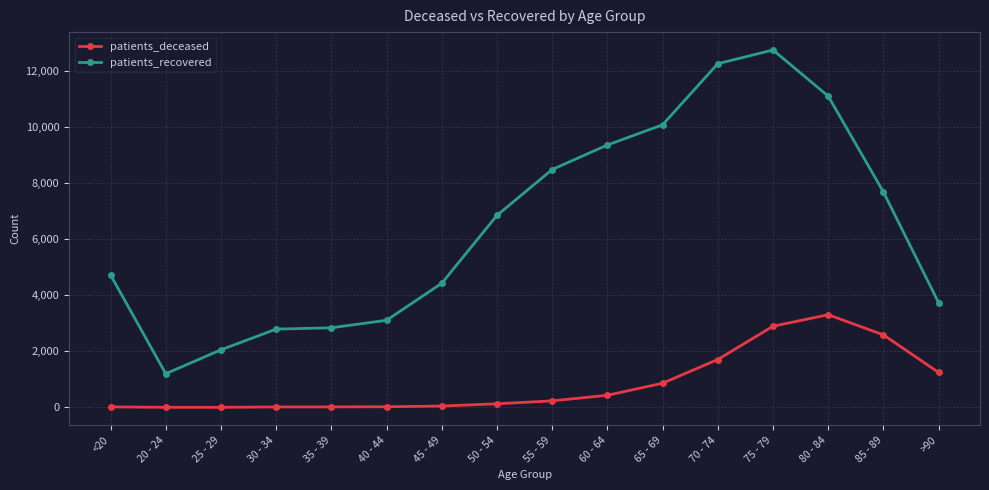

Read the patients_recovered value at 20 - 24, to the nearest 10.

1200